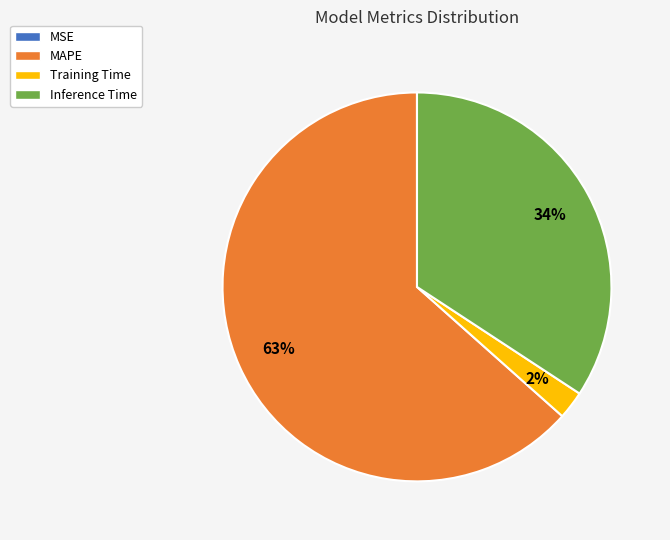

Approximately how many times larger is the value at MAPE compared to Inference Time?

1.9